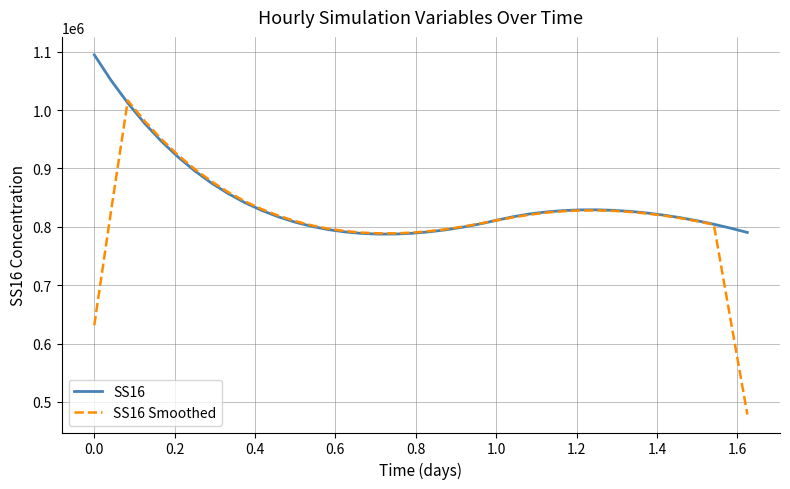

What is the minimum value for SS16?

787439.7